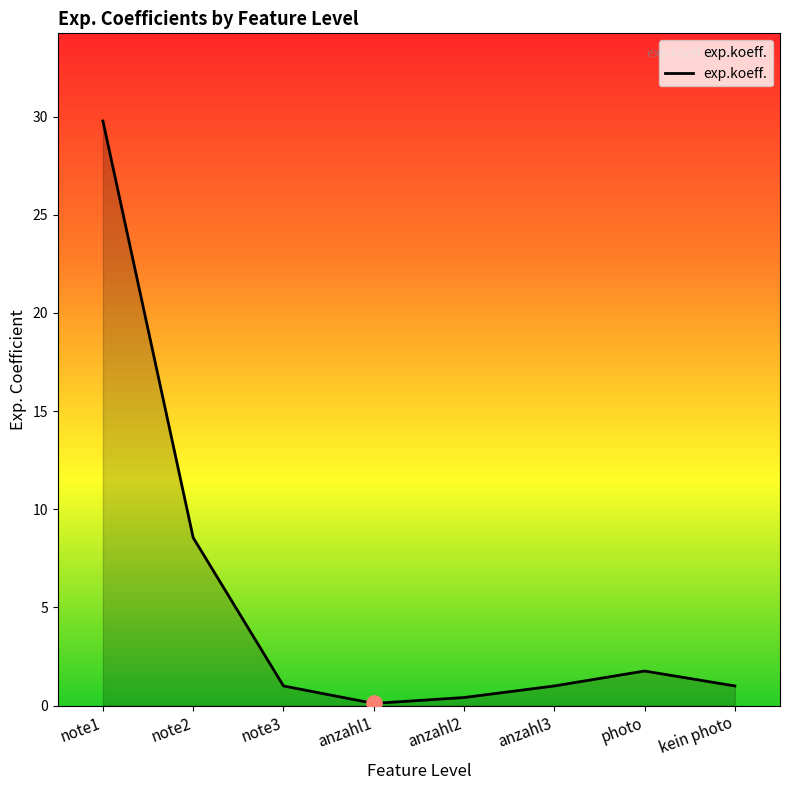

Which has a higher value, photo or anzahl3?

photo